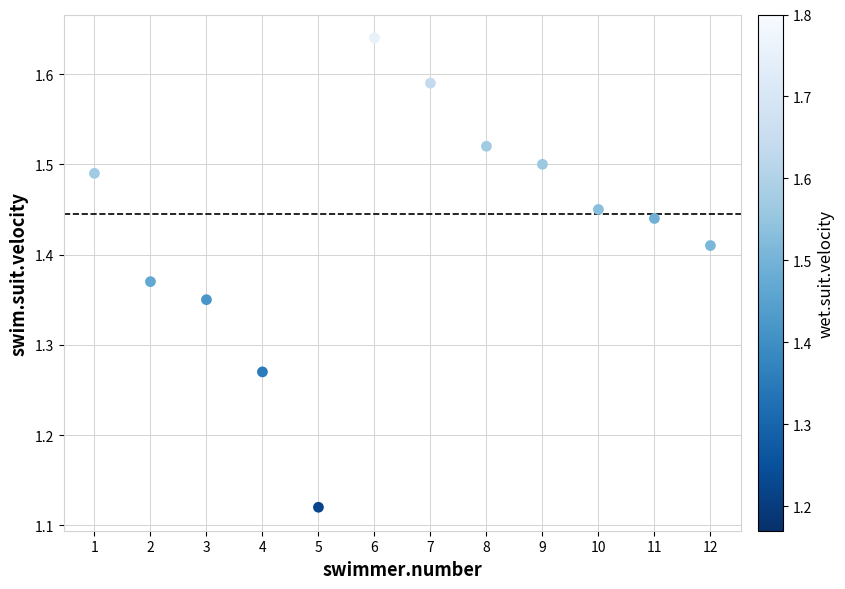

What is the range of Y values (max minus min)?

0.5